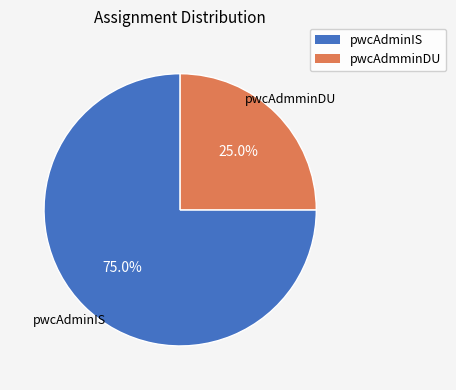

Rank the categories by value from lowest to highest.

pwcAdmminDU, pwcAdminIS